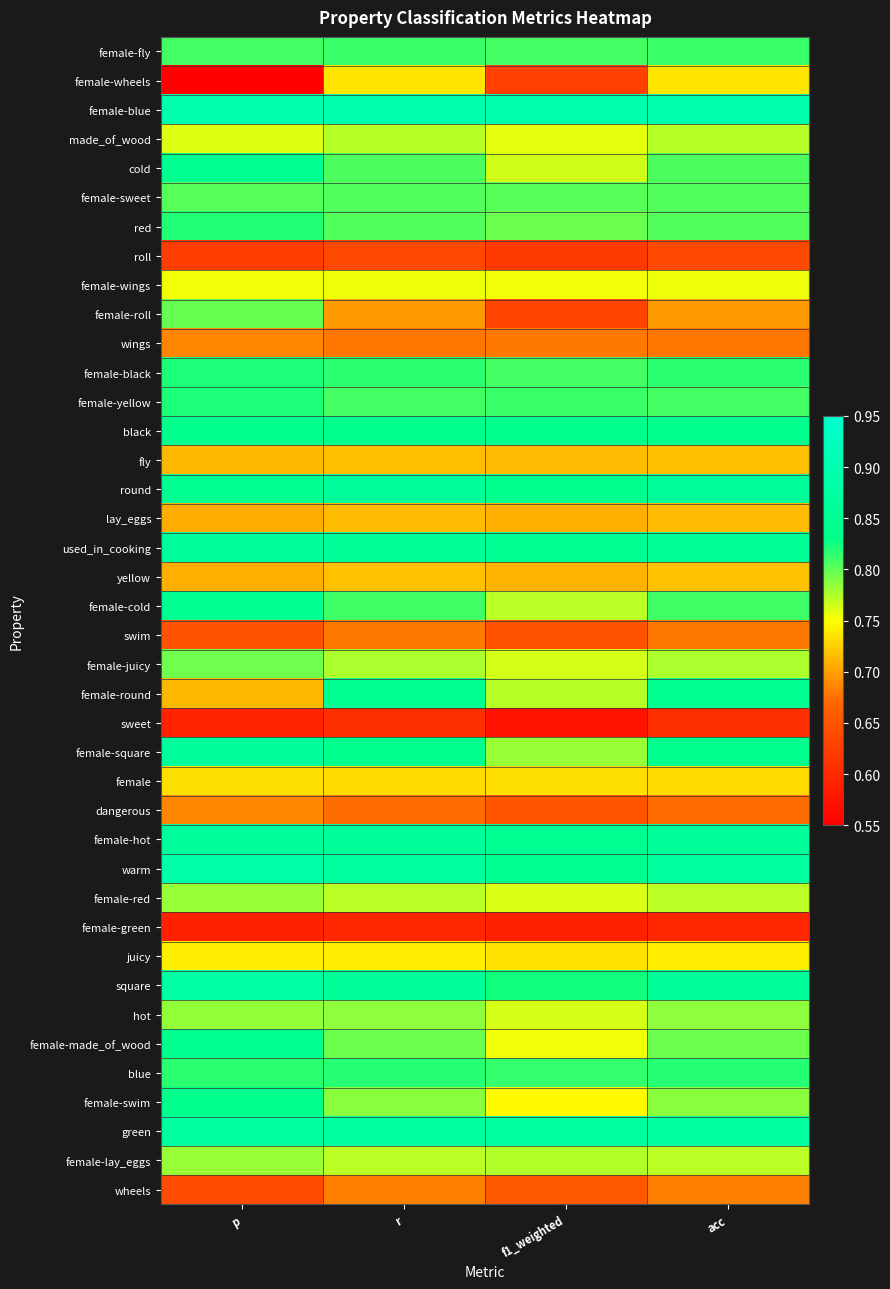

At which category is the sum across all series the highest?

r